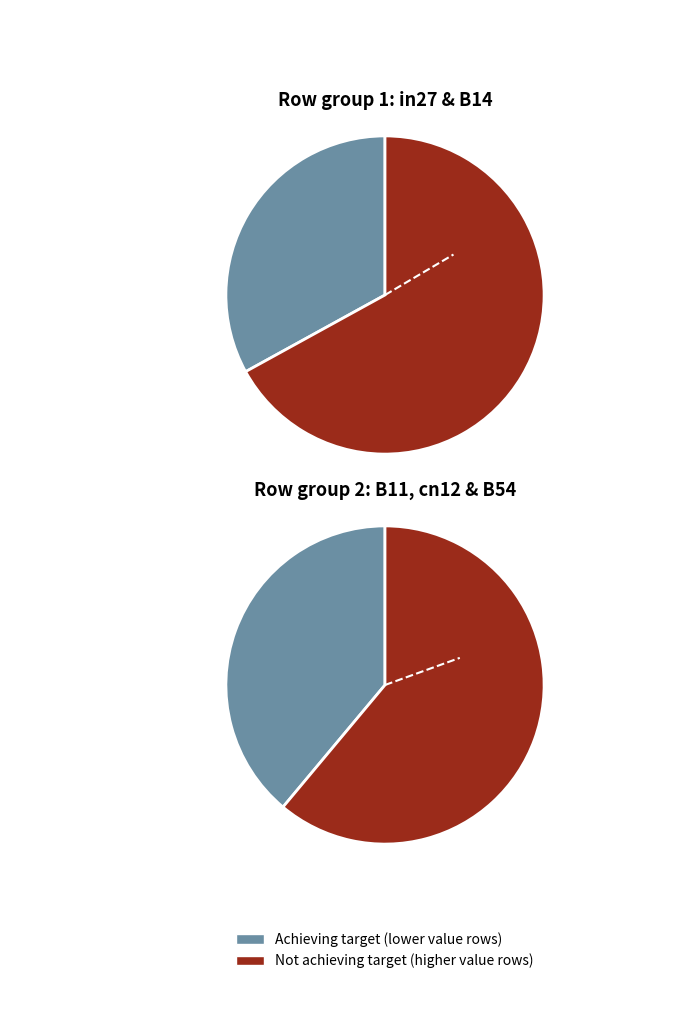

To the nearest percent, what is the difference between the B11 and B14 slice percentages?

10%